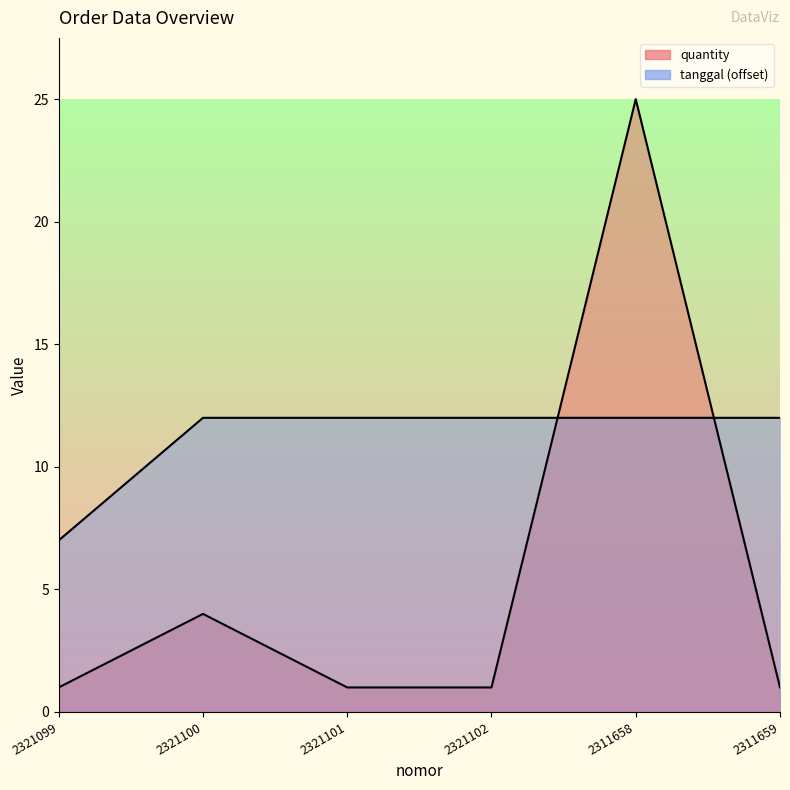

What is the label of the 2nd point from the left?

2321100